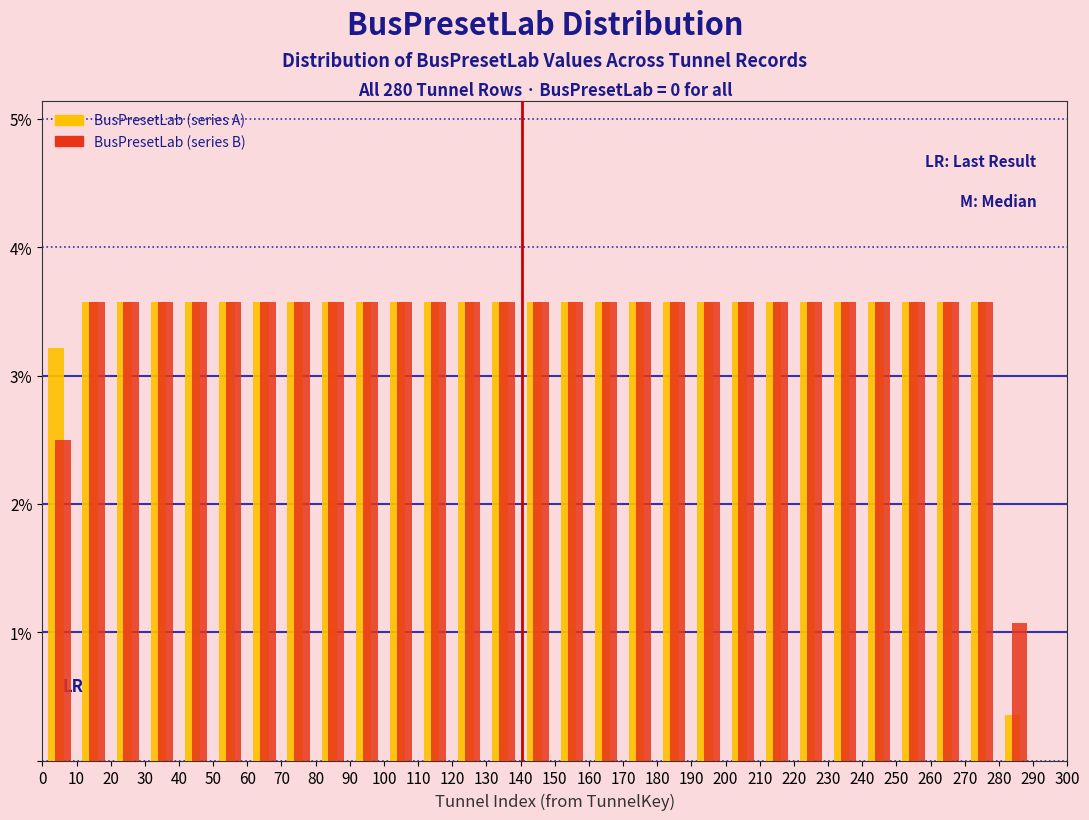

Reading left to right, transcribe this chart: for each range on the x-axis, give the height of each series' bar. The values are not printed on the chart, so give them approximately, as read against the axis.

0 to 10: BusPresetLab (series A)=3.2	BusPresetLab (series B)=2.5
10 to 20: BusPresetLab (series A)=3.6	BusPresetLab (series B)=3.6
20 to 30: BusPresetLab (series A)=3.6	BusPresetLab (series B)=3.6
30 to 40: BusPresetLab (series A)=3.6	BusPresetLab (series B)=3.6
40 to 50: BusPresetLab (series A)=3.6	BusPresetLab (series B)=3.6
50 to 60: BusPresetLab (series A)=3.6	BusPresetLab (series B)=3.6
60 to 70: BusPresetLab (series A)=3.6	BusPresetLab (series B)=3.6
70 to 80: BusPresetLab (series A)=3.6	BusPresetLab (series B)=3.6
80 to 90: BusPresetLab (series A)=3.6	BusPresetLab (series B)=3.6
90 to 100: BusPresetLab (series A)=3.6	BusPresetLab (series B)=3.6
100 to 110: BusPresetLab (series A)=3.6	BusPresetLab (series B)=3.6
110 to 120: BusPresetLab (series A)=3.6	BusPresetLab (series B)=3.6
120 to 130: BusPresetLab (series A)=3.6	BusPresetLab (series B)=3.6
130 to 140: BusPresetLab (series A)=3.6	BusPresetLab (series B)=3.6
140 to 150: BusPresetLab (series A)=3.6	BusPresetLab (series B)=3.6
150 to 160: BusPresetLab (series A)=3.6	BusPresetLab (series B)=3.6
160 to 170: BusPresetLab (series A)=3.6	BusPresetLab (series B)=3.6
170 to 180: BusPresetLab (series A)=3.6	BusPresetLab (series B)=3.6
180 to 190: BusPresetLab (series A)=3.6	BusPresetLab (series B)=3.6
190 to 200: BusPresetLab (series A)=3.6	BusPresetLab (series B)=3.6
200 to 210: BusPresetLab (series A)=3.6	BusPresetLab (series B)=3.6
210 to 220: BusPresetLab (series A)=3.6	BusPresetLab (series B)=3.6
220 to 230: BusPresetLab (series A)=3.6	BusPresetLab (series B)=3.6
230 to 240: BusPresetLab (series A)=3.6	BusPresetLab (series B)=3.6
240 to 250: BusPresetLab (series A)=3.6	BusPresetLab (series B)=3.6
250 to 260: BusPresetLab (series A)=3.6	BusPresetLab (series B)=3.6
260 to 270: BusPresetLab (series A)=3.6	BusPresetLab (series B)=3.6
270 to 280: BusPresetLab (series A)=3.6	BusPresetLab (series B)=3.6
280 to 290: BusPresetLab (series A)=0.4	BusPresetLab (series B)=1.1
290 to 300: BusPresetLab (series A)=0	BusPresetLab (series B)=0